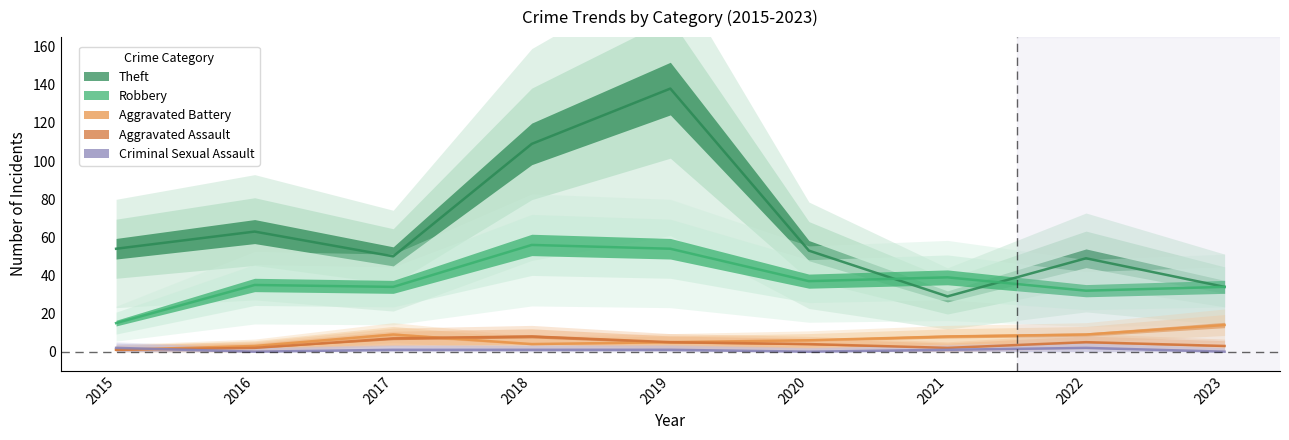

Which series has the largest range (max minus min)?

Theft